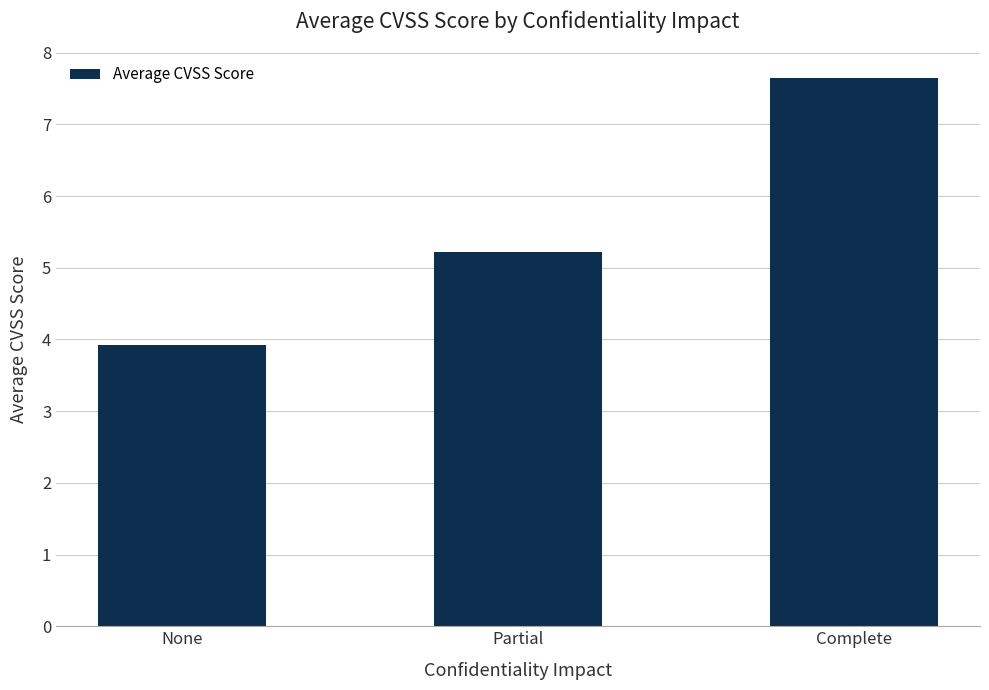

What is the change in value from Partial to Complete?

+2.4